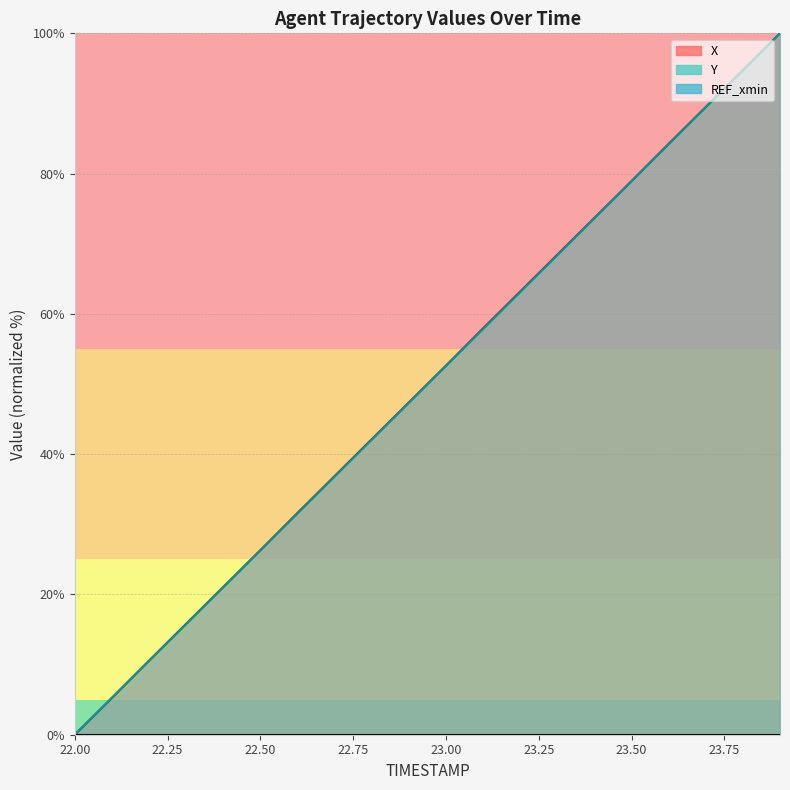

Read the Y value at 22.7.

36.8